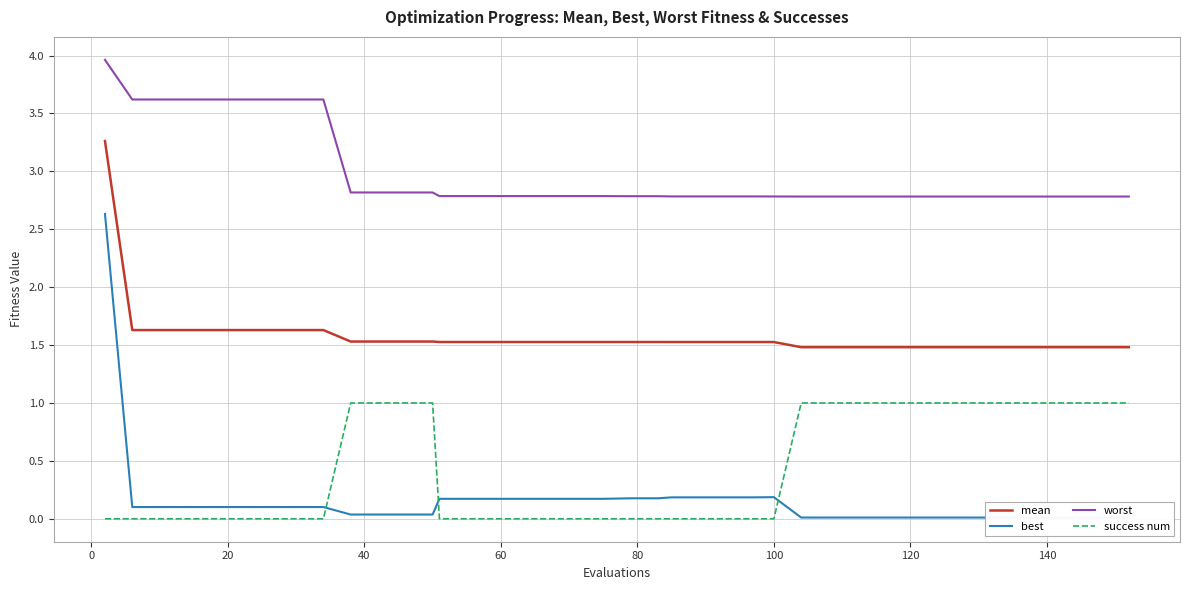

What is the highest value of the mean series?

3.3